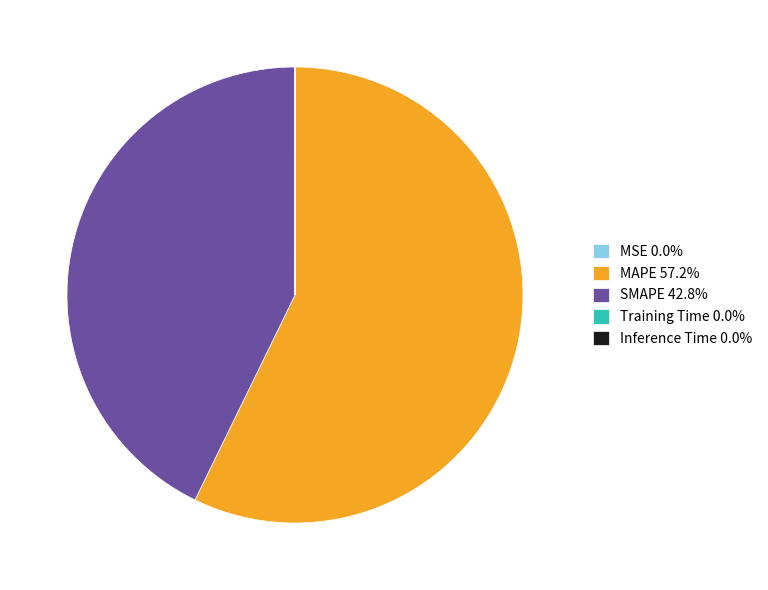

Does any single category account for the majority?

Yes